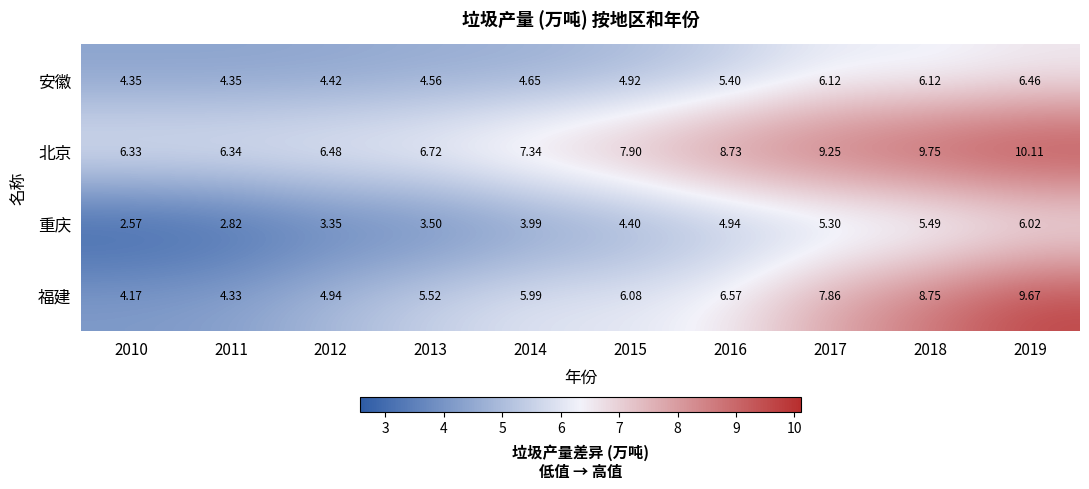

At which category is the sum across all series the highest?

2019